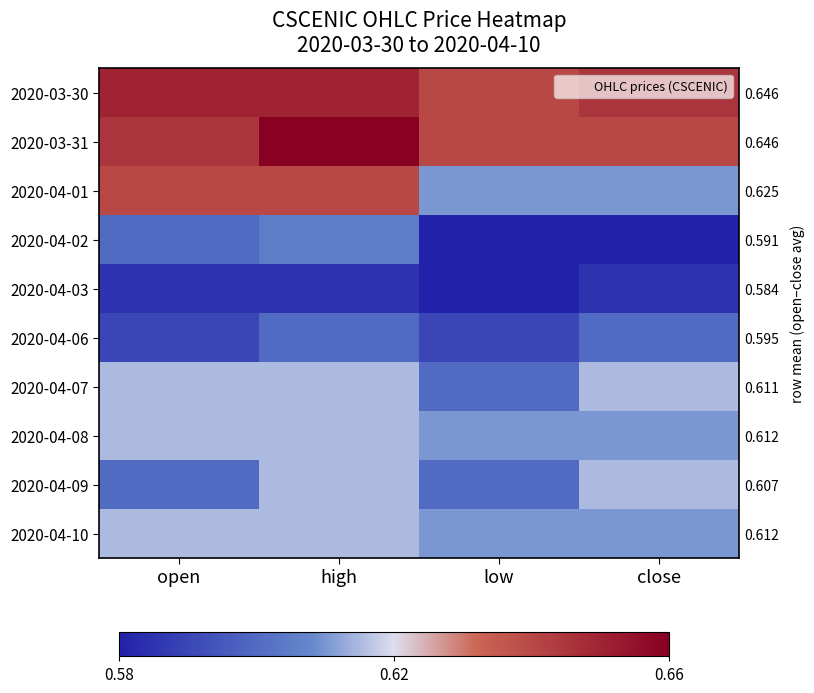

True or false: 2020-04-08 has a value of 0.1 at close.

False